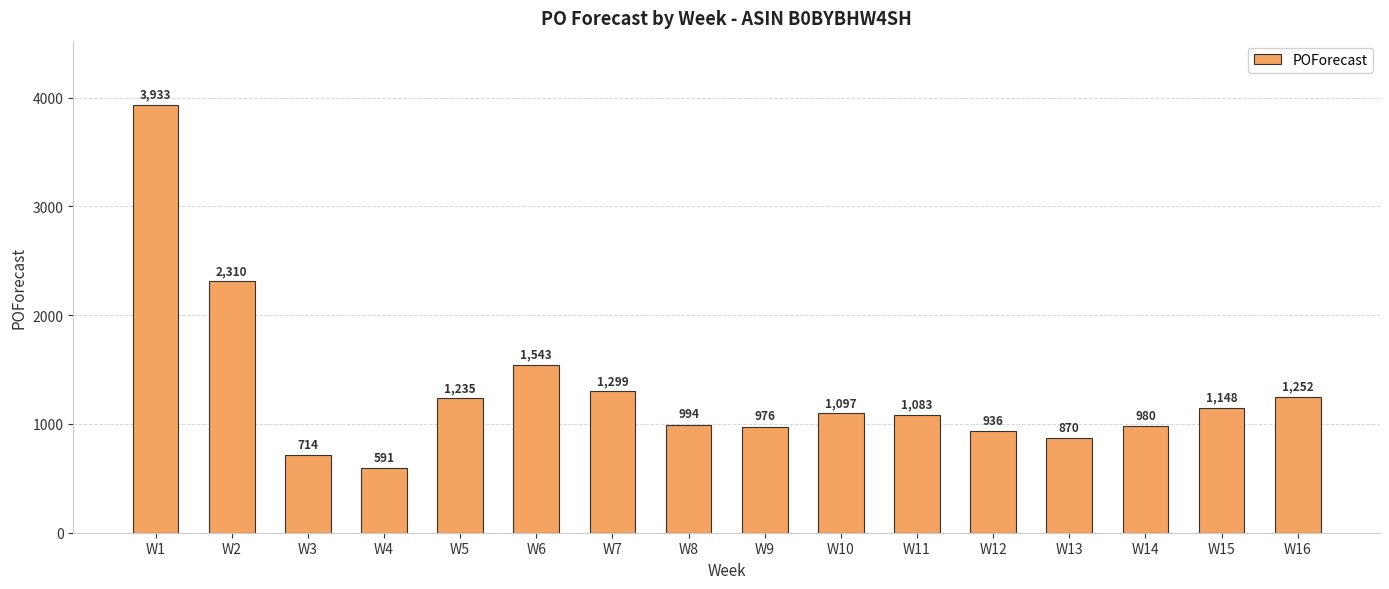

Does the chart contain stacked bars?

No